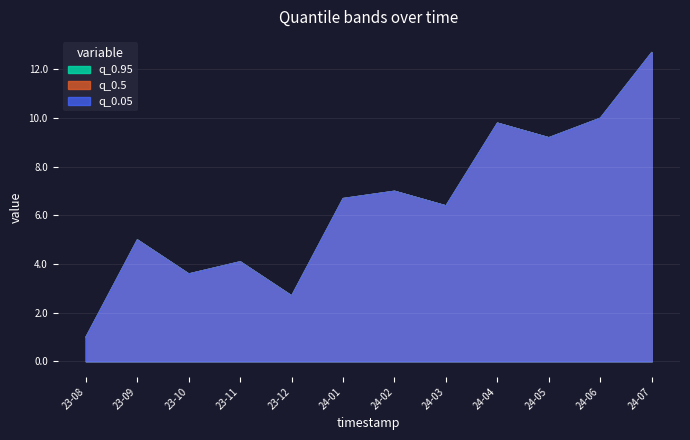

The value of q_0.95 at 23-09 is 7.0. True or false?

False